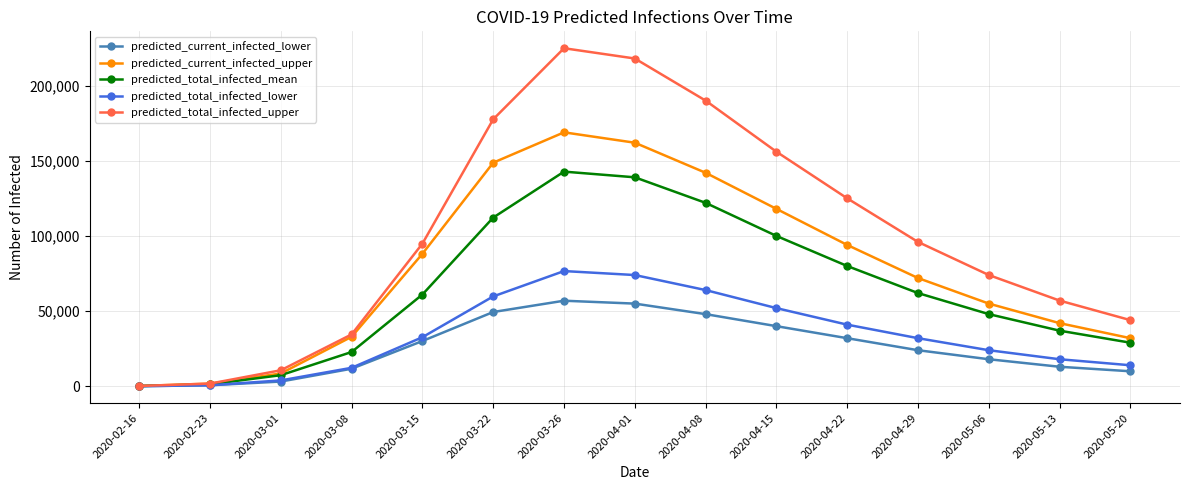

Between 2020-03-01 and 2020-04-22, which series saw the biggest shift?

predicted_total_infected_upper